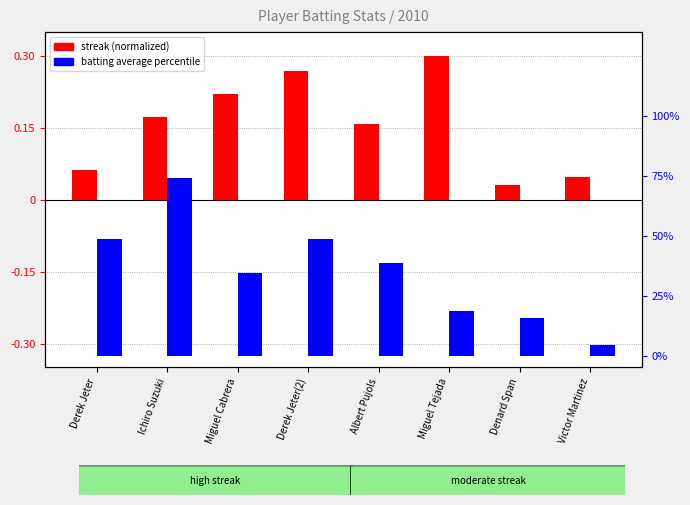

What is the label of the 6th bar from the left?

Miguel Tejada